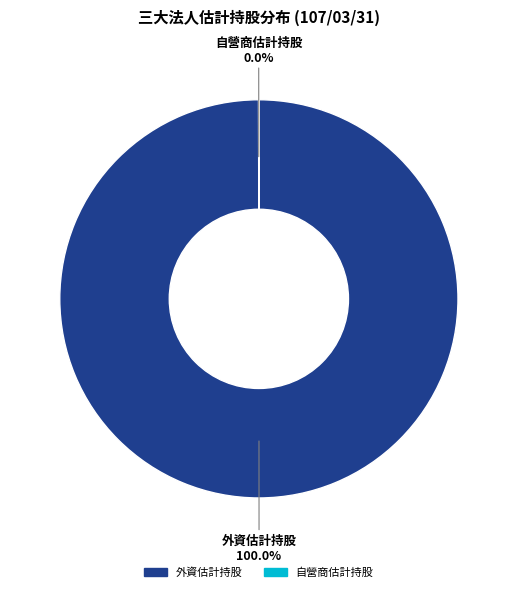

What is the majority slice?

外資估計持股